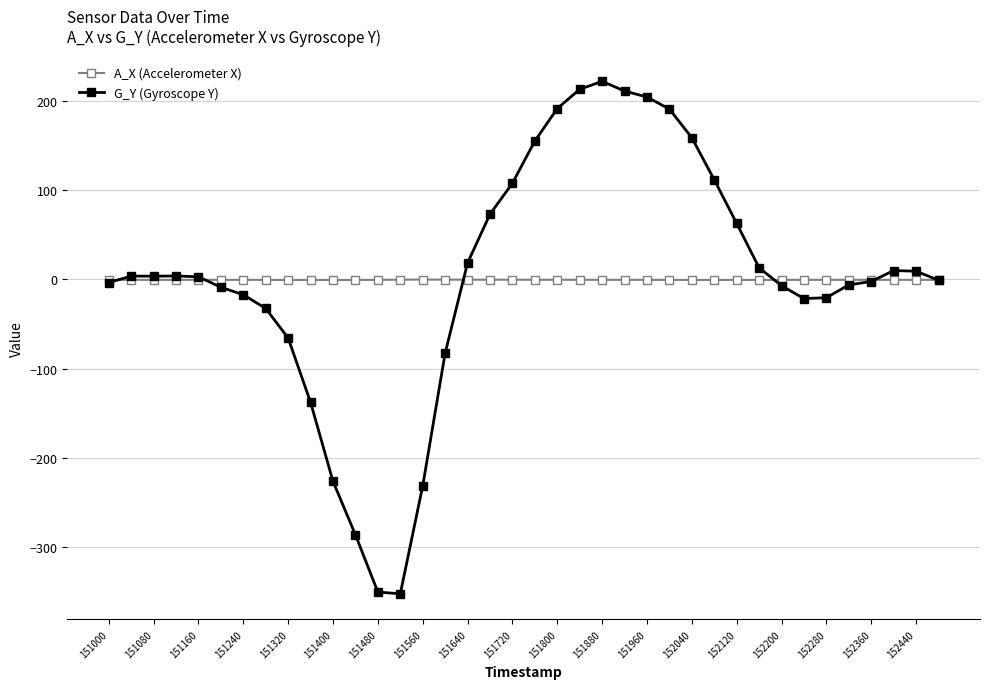

True or false: G_Y (Gyroscope Y) has more than 0 interior local peaks.

True